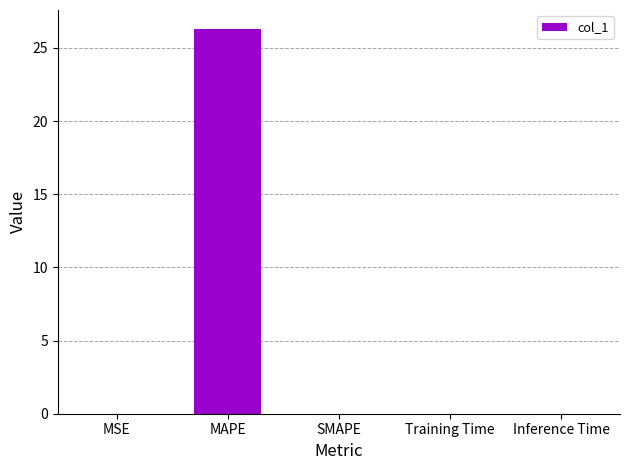

The value at Inference Time is 0.0. True or false?

True